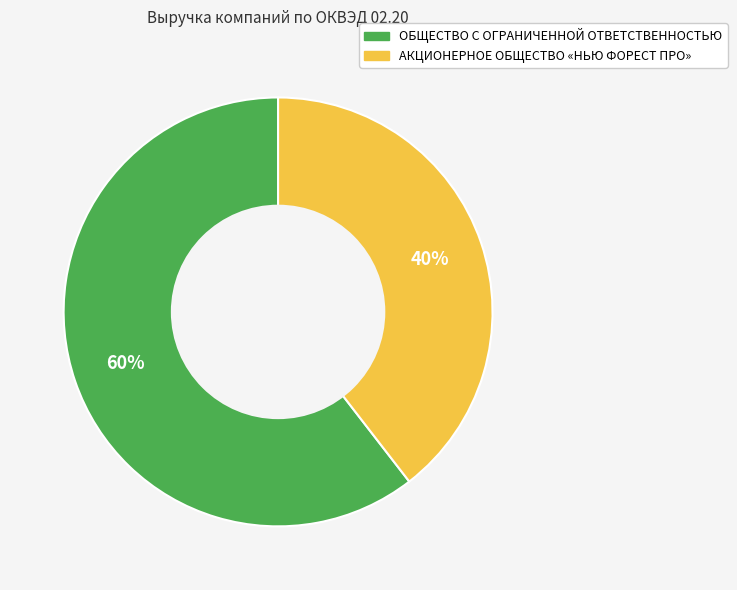

Which has a higher value, ОБЩЕСТВО С ОГРАНИЧЕННОЙ ОТВЕТСТВЕННОСТЬЮ or АКЦИОНЕРНОЕ ОБЩЕСТВО «НЬЮ ФОРЕСТ ПРО»?

ОБЩЕСТВО С ОГРАНИЧЕННОЙ ОТВЕТСТВЕННОСТЬЮ